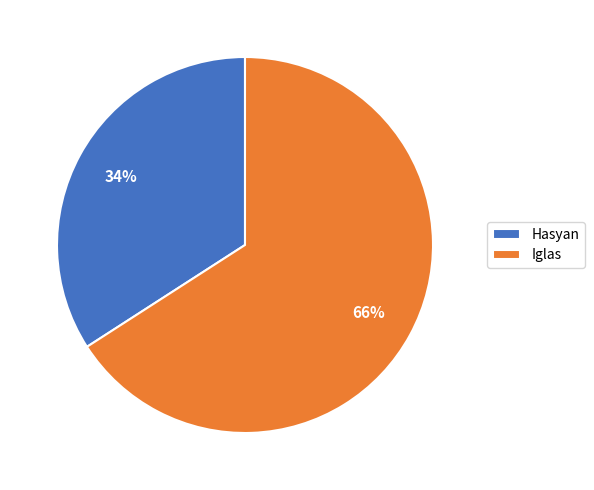

Do Hasyan and Iglas together represent more than half of the pie?

Yes